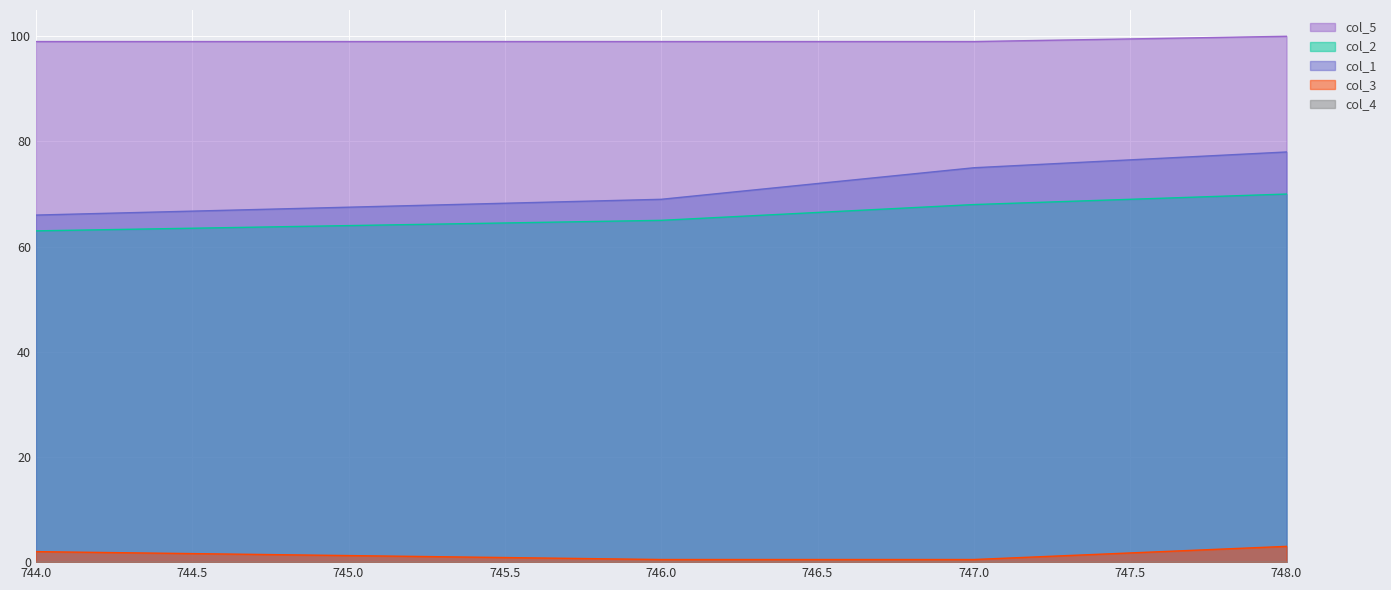

Does the chart display data point markers on the line(s)?

No